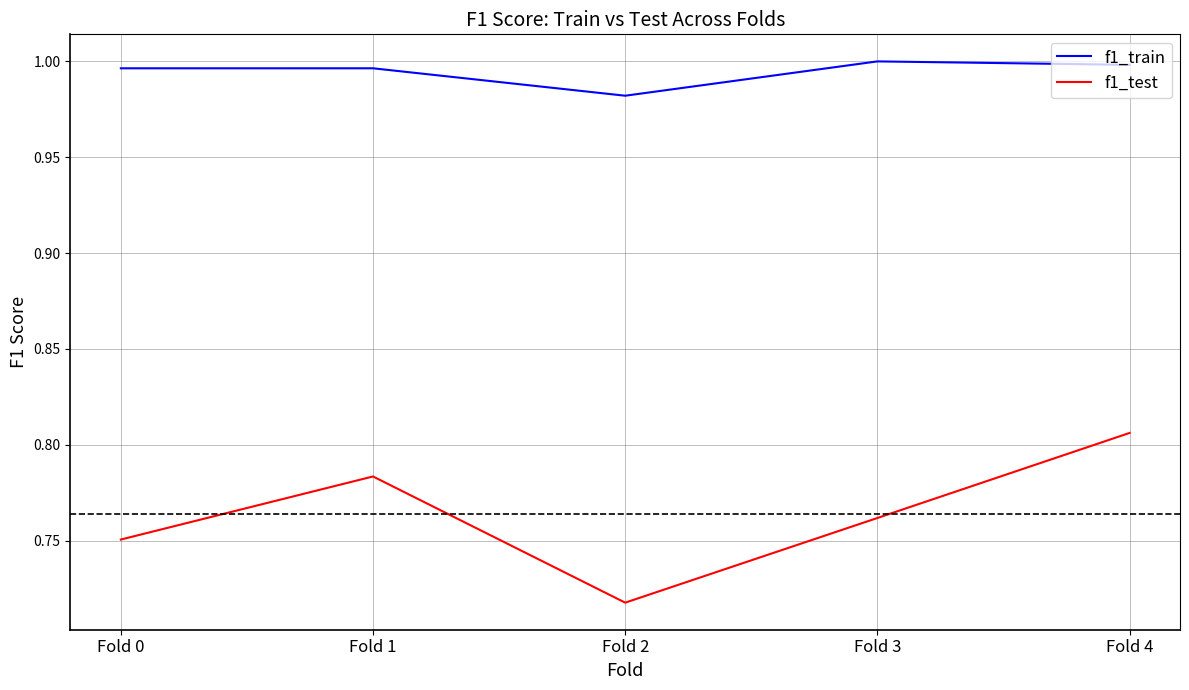

Which series has the largest total across all categories?

f1_train